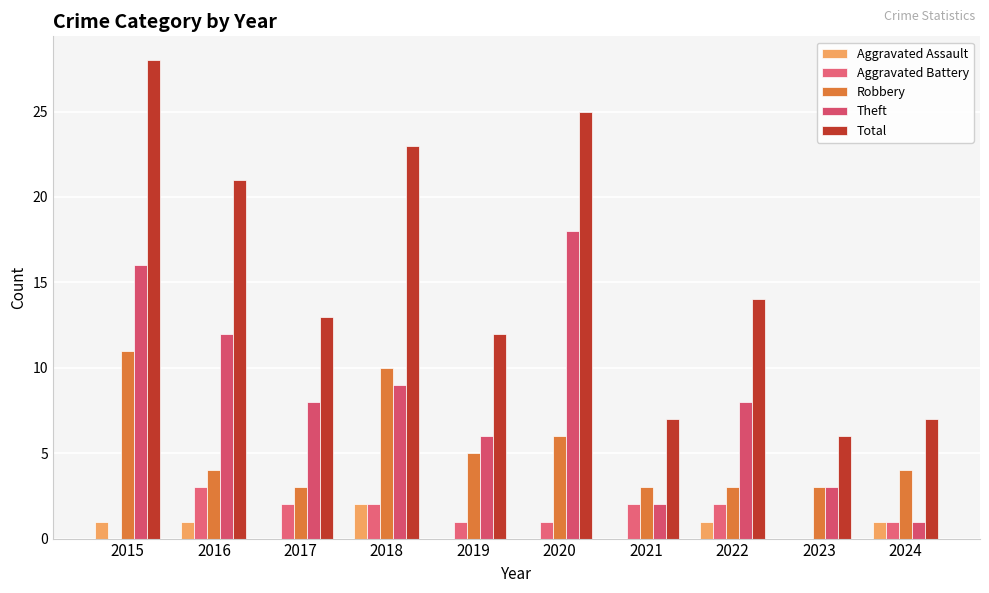

Does the chart contain stacked bars?

No